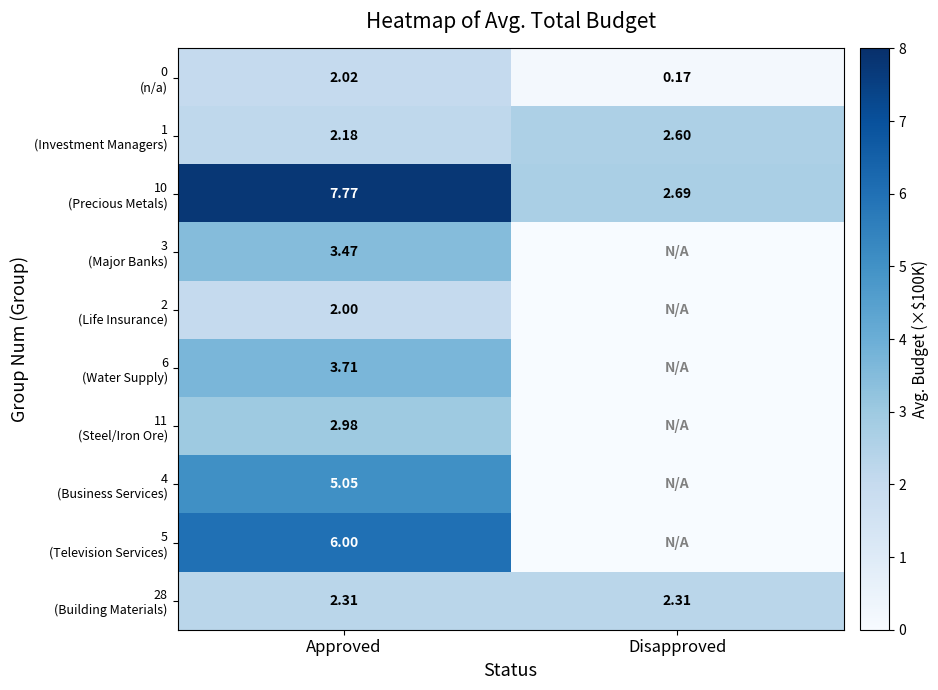

How many series are shown in this chart?

10